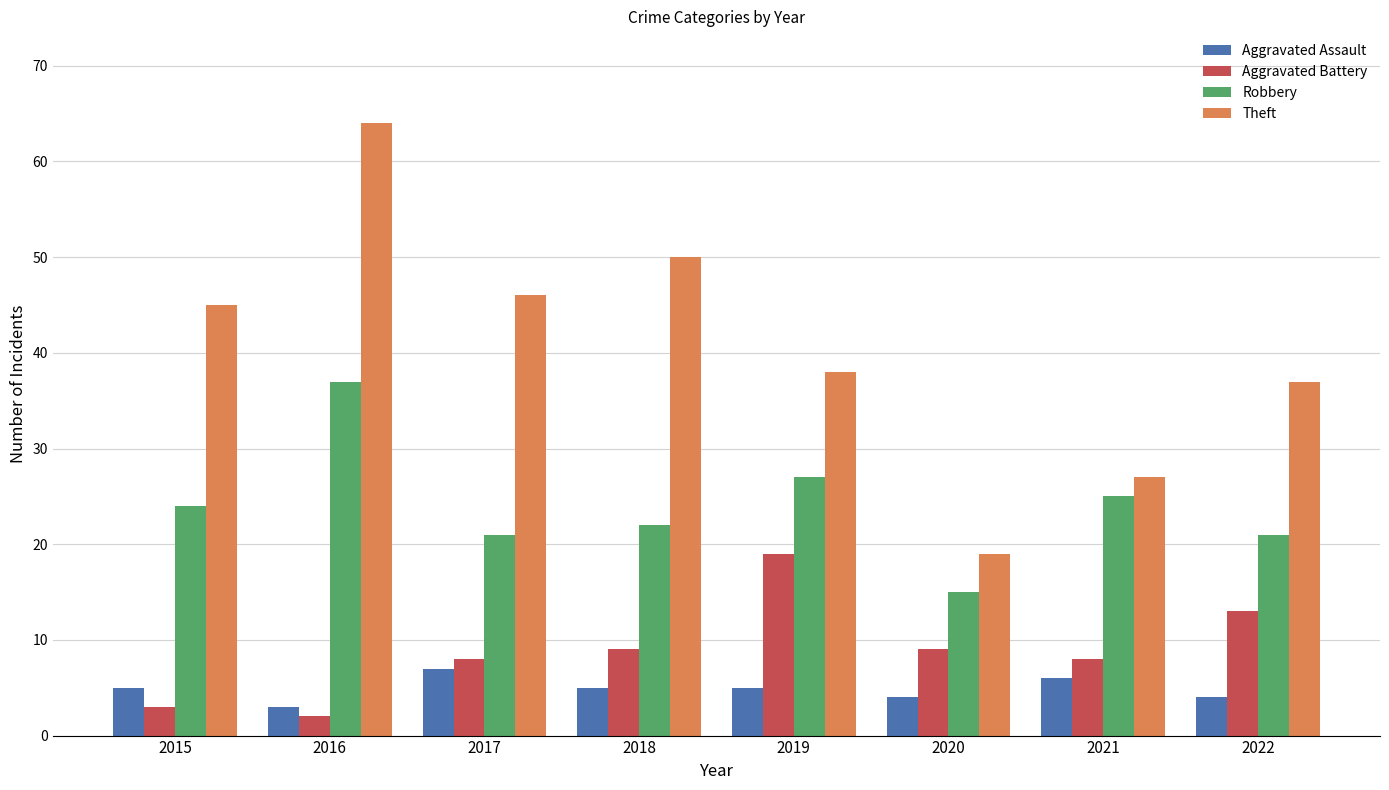

How many bars are there in total?

32